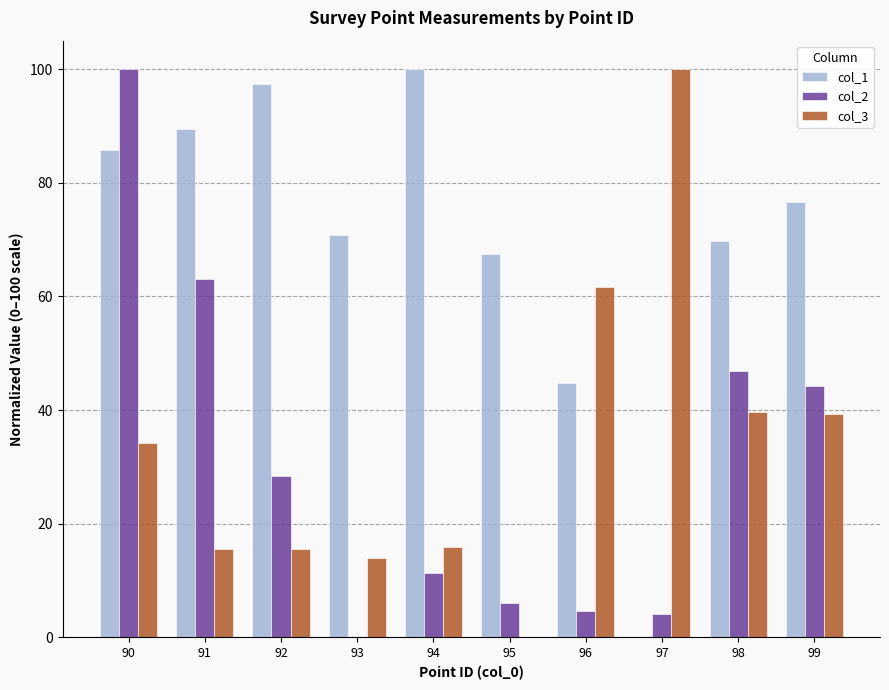

What value does the col_2 series have at 96?

4.5